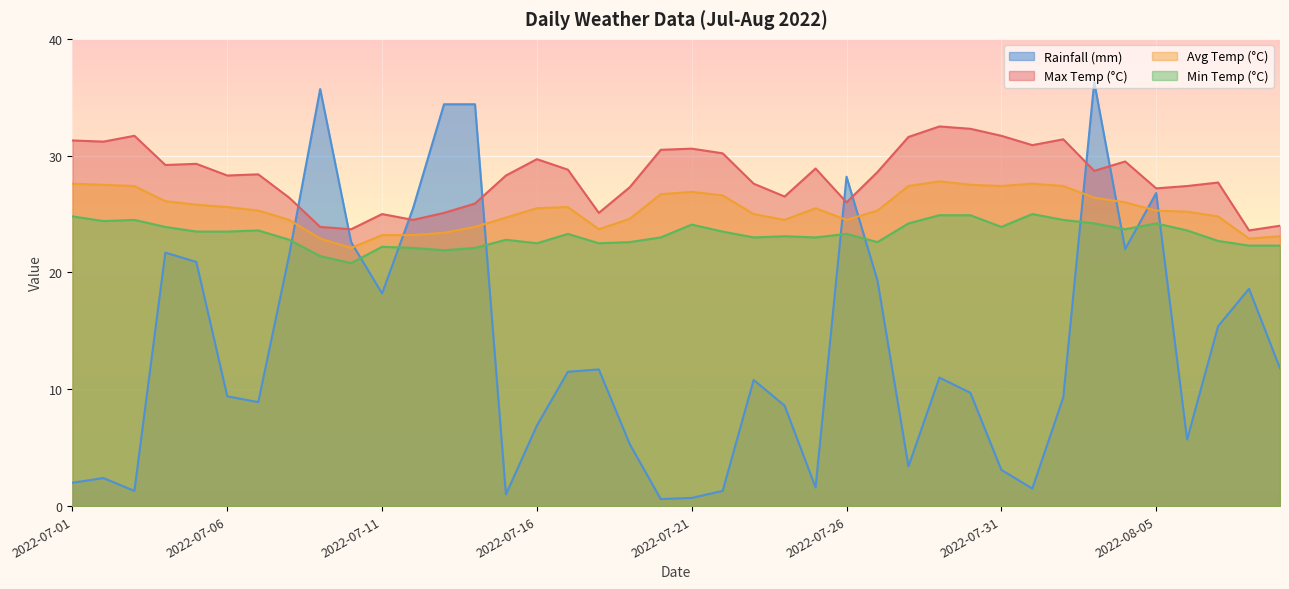

What is the value of the avg_temp_c point at the 29th from the left?

27.8